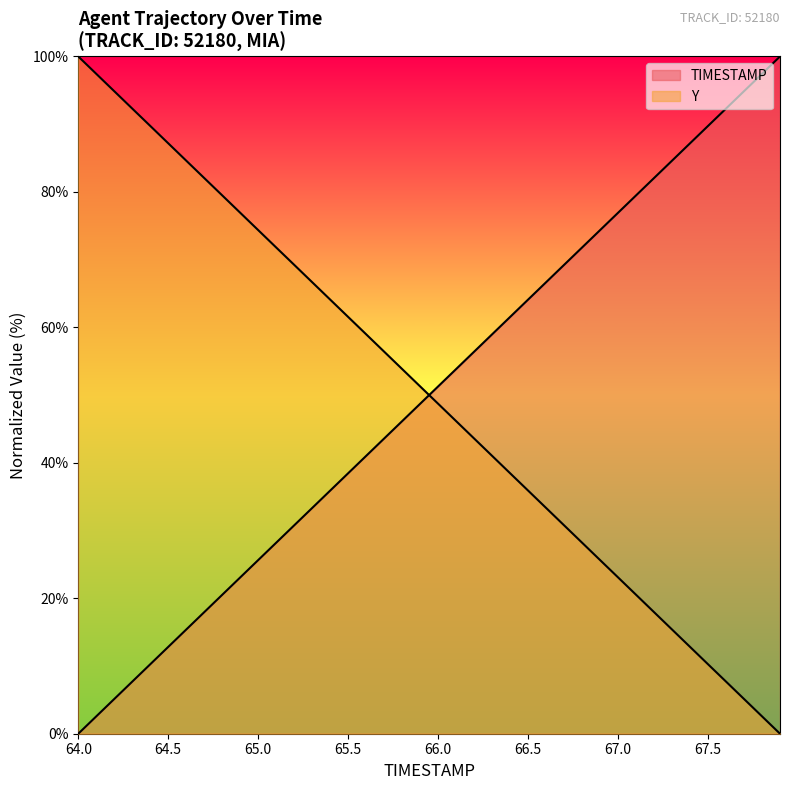

True or false: Y has more than 1 points higher than both neighbors.

False